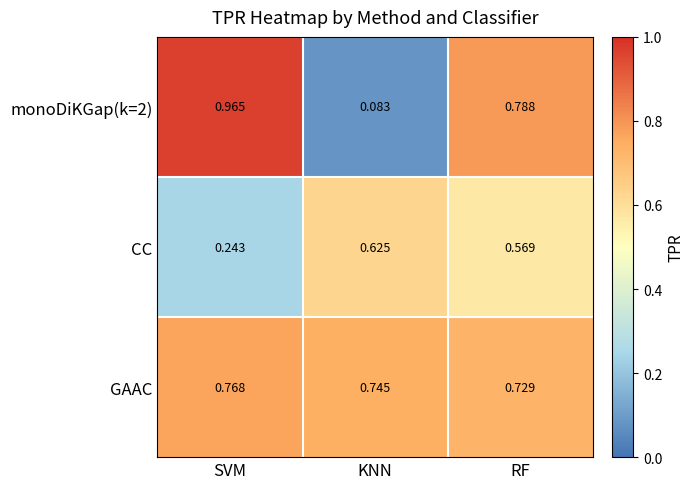

At which category does the chart reach its peak across all series?

SVM